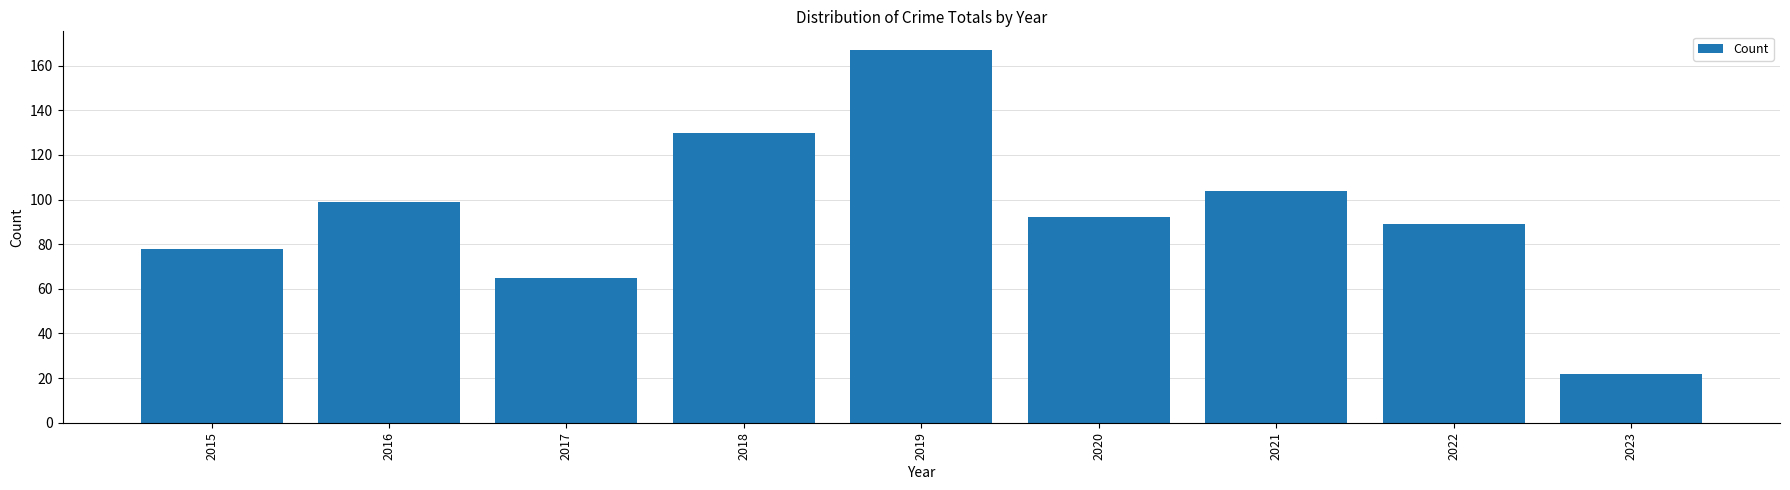

The value at 2023 is 22. True or false?

True